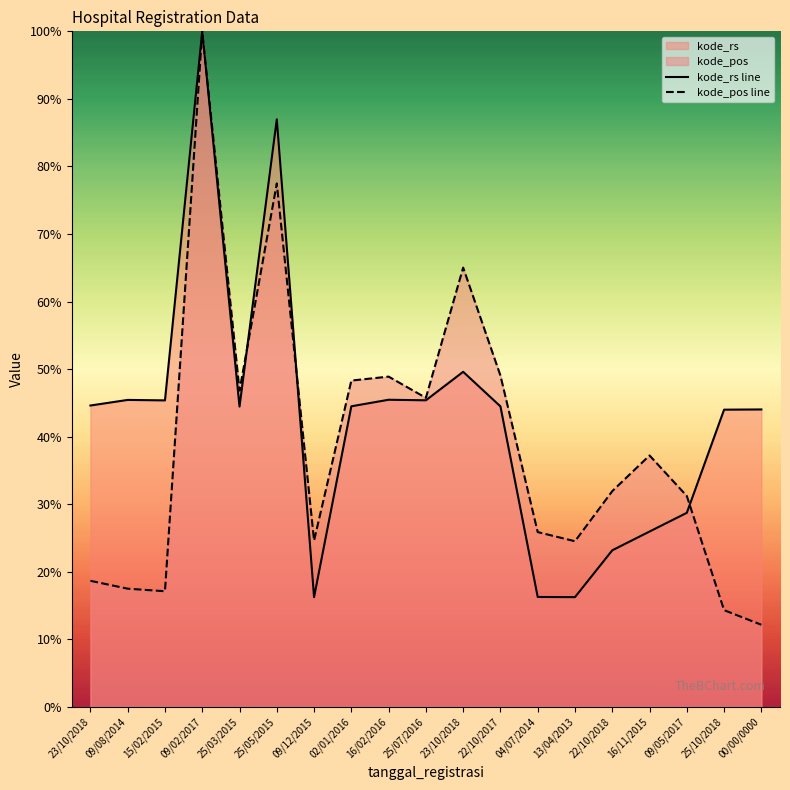

How many lines are shown in the chart?

2